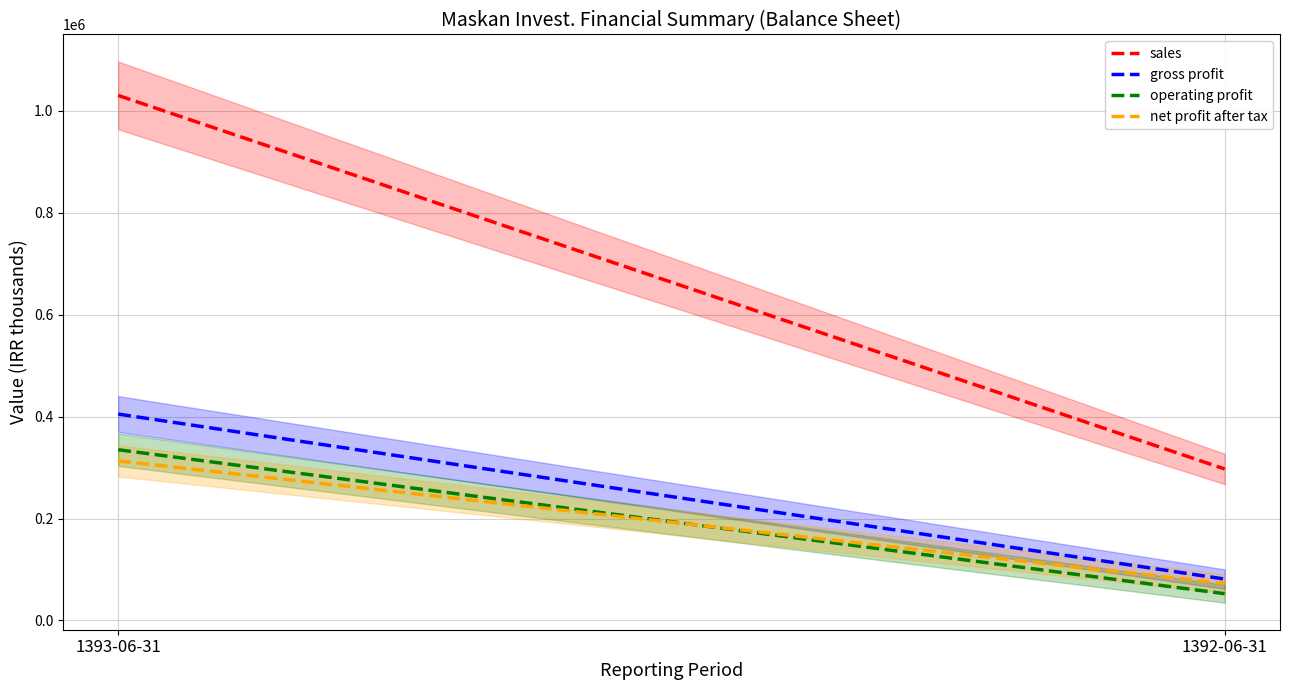

What is the label of the 2nd point from the right?

1393-06-31